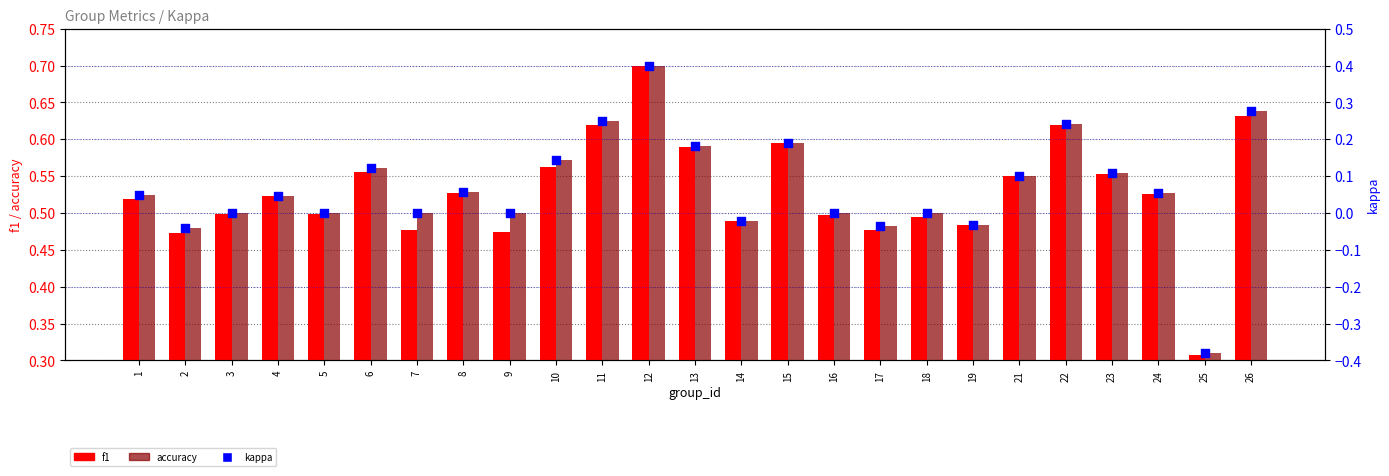

At how many categories does at least one series exceed 0?

25